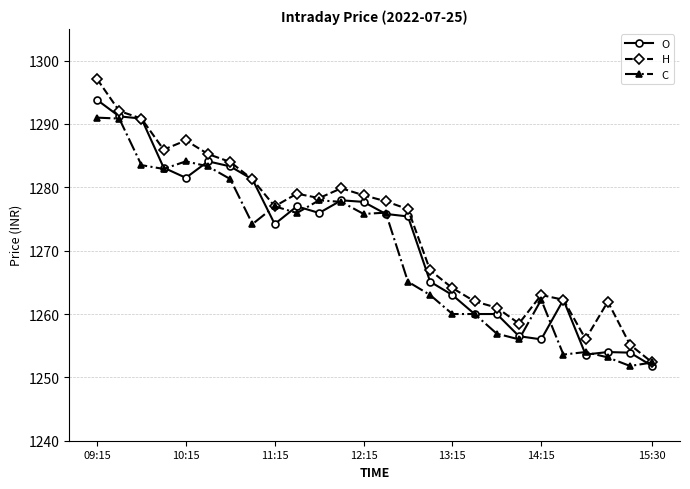

How many lines are shown in the chart?

3